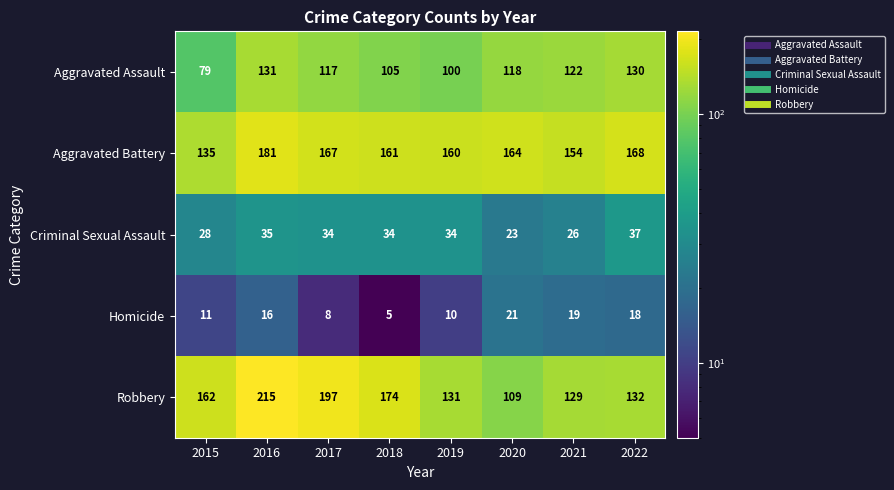

What is the difference between the Aggravated Assault values at 2019 and 2021?

22